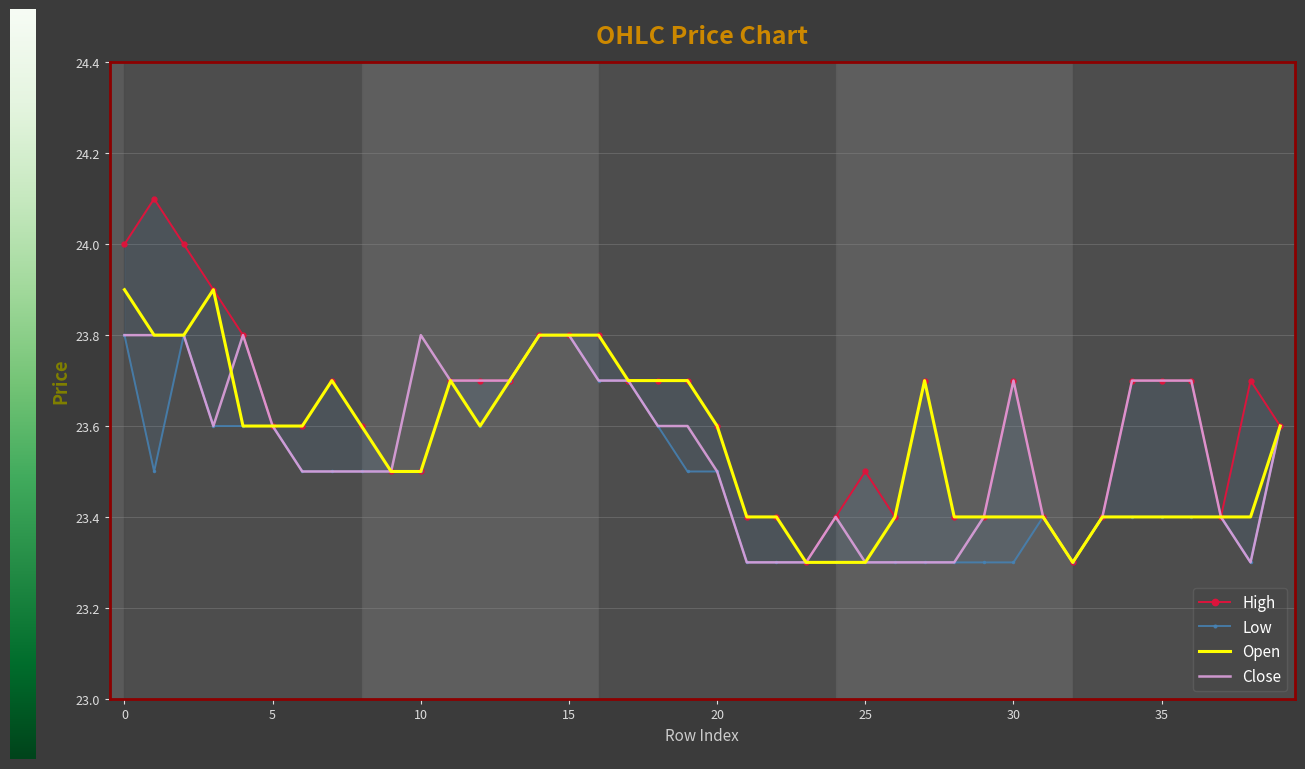

At which label is High closest to 23?

23